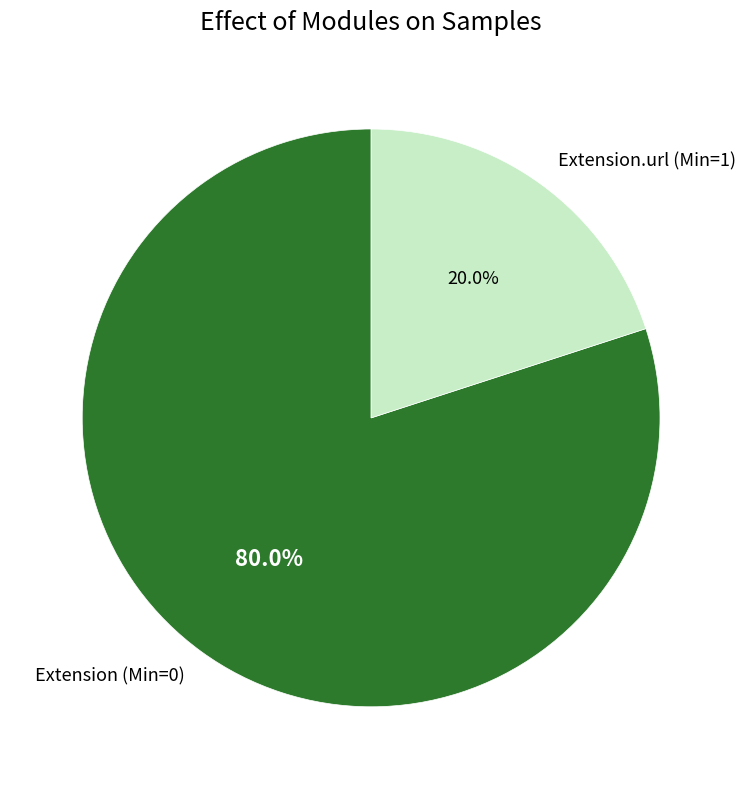

Which has a higher value, Extension (Min=0) or Extension.url (Min=1)?

Extension (Min=0)